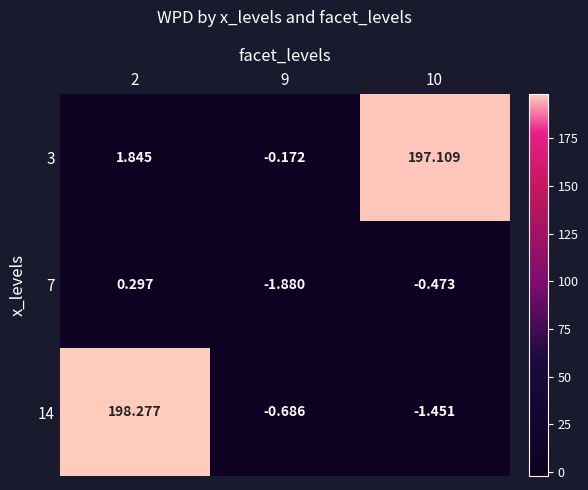

At which category is the sum across all series the highest?

2